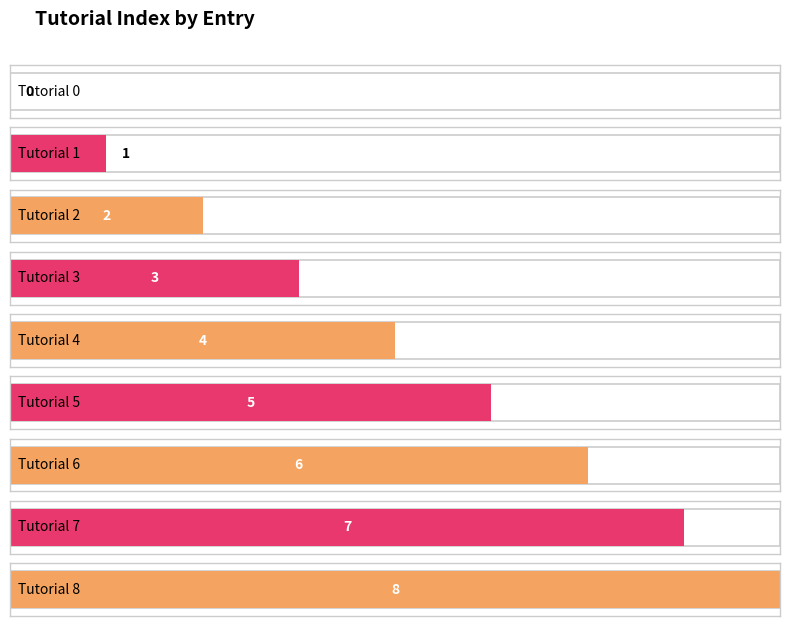

Reading left to right, transcribe all the data shown in this chart.

0=0	1=1	2=2	3=3	4=4	5=5	6=6	7=7	8=8